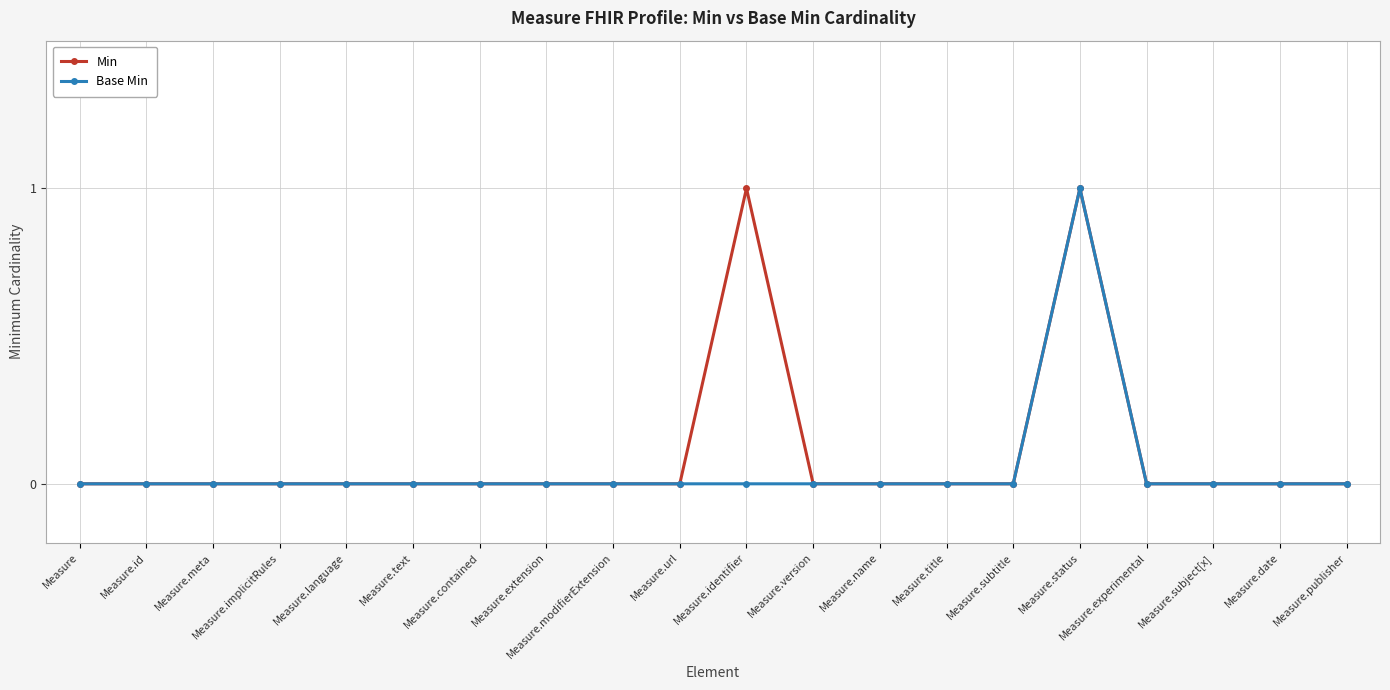

At which label does Base Min reach its peak?

Measure.status